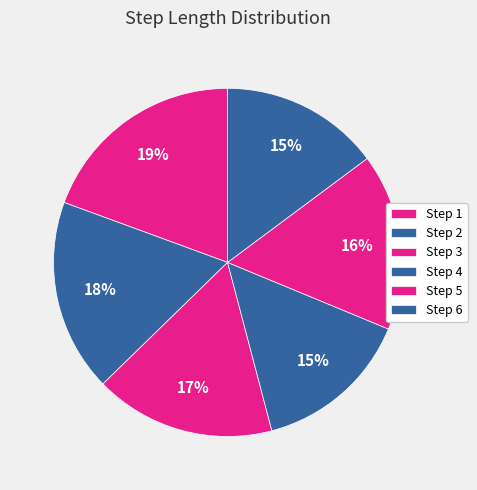

What is the largest slice in the pie chart?

Step 1